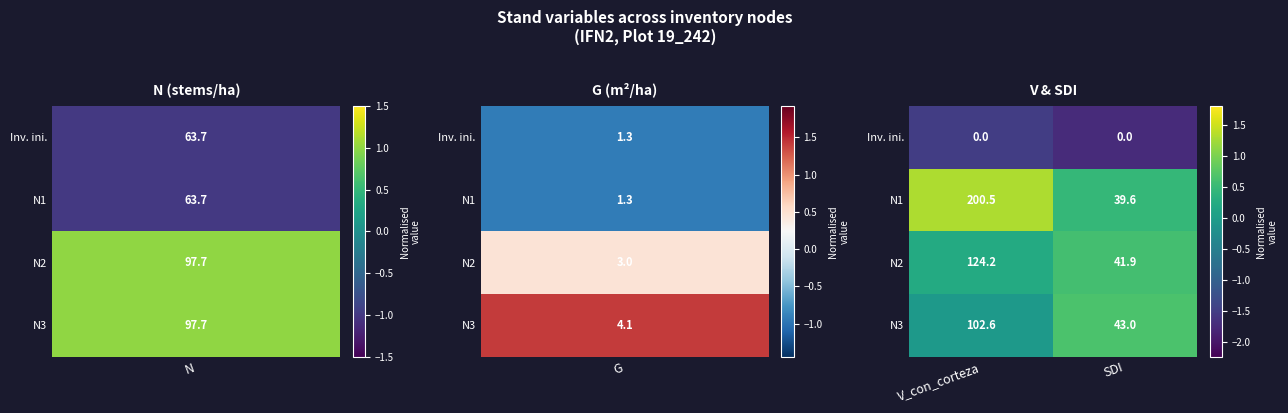

Reading left to right, transcribe all the data shown in this chart.

Inv. ini.: 0.0	0.0
N1: 200.5	39.6
N2: 124.2	41.9
N3: 102.6	43.0